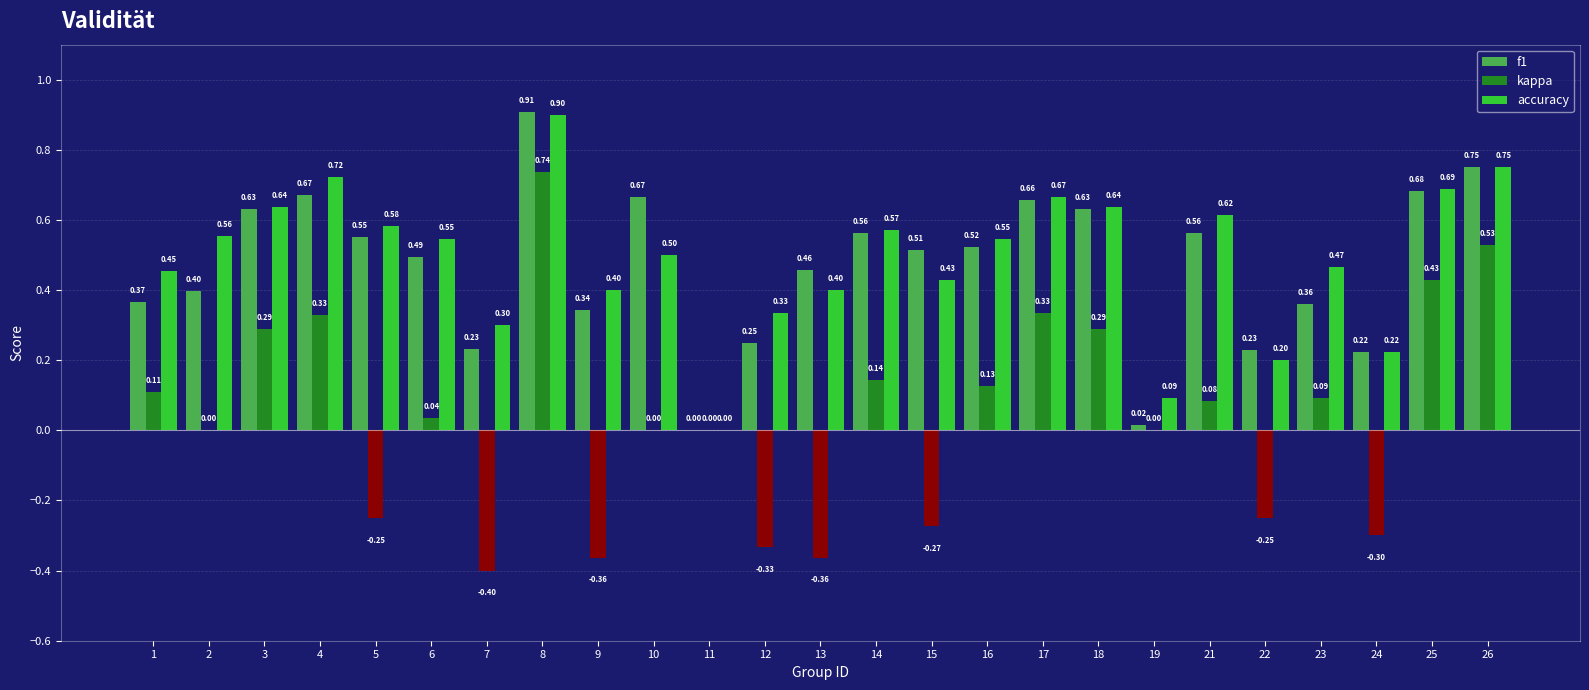

What is the total value across all series at 17?

1.7